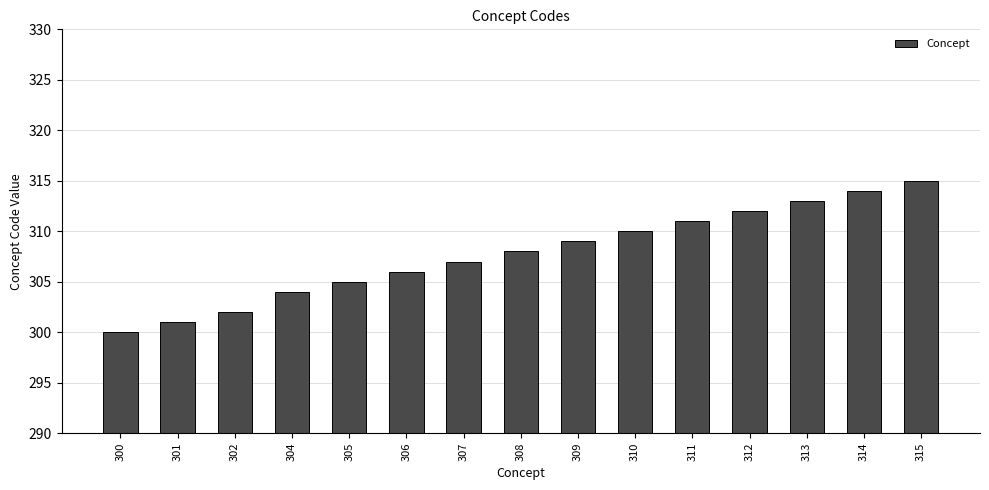

Which has a higher value, 315 or 311?

315